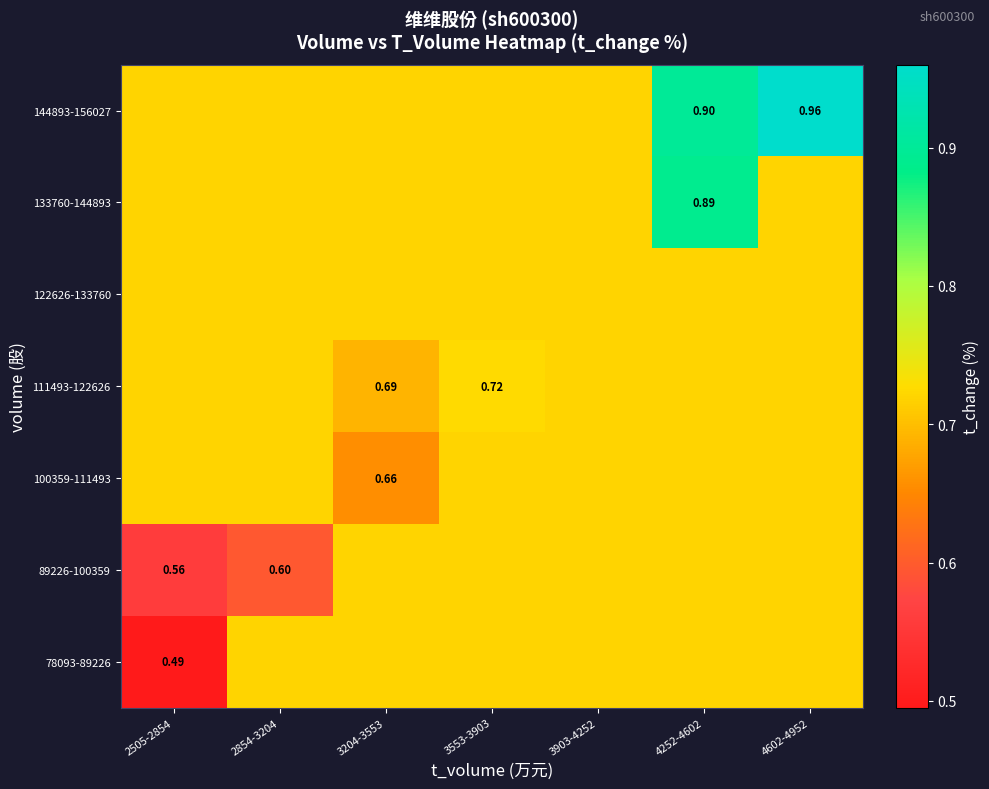

What is the difference between the highest and lowest values at 4252-4602?

0.2